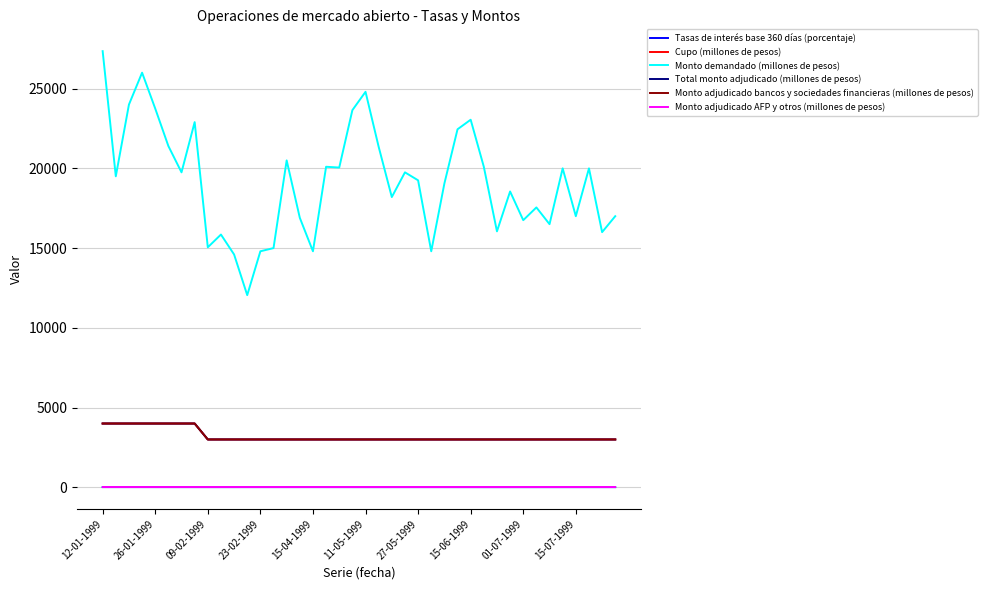

True or false: Cupo (millones de pesos) and Tasas de interés base 360 días (porcentaje) intersect in this chart.

False